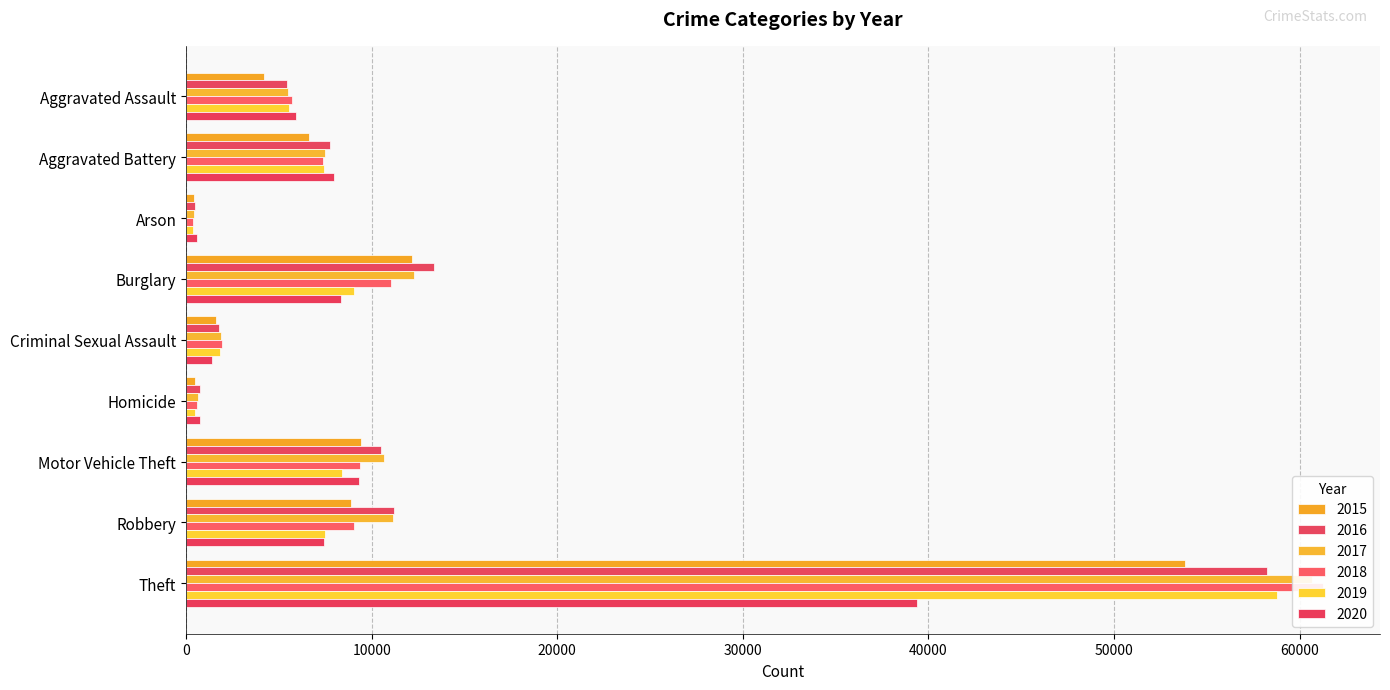

Which series changed the most between Burglary and Robbery?

2015